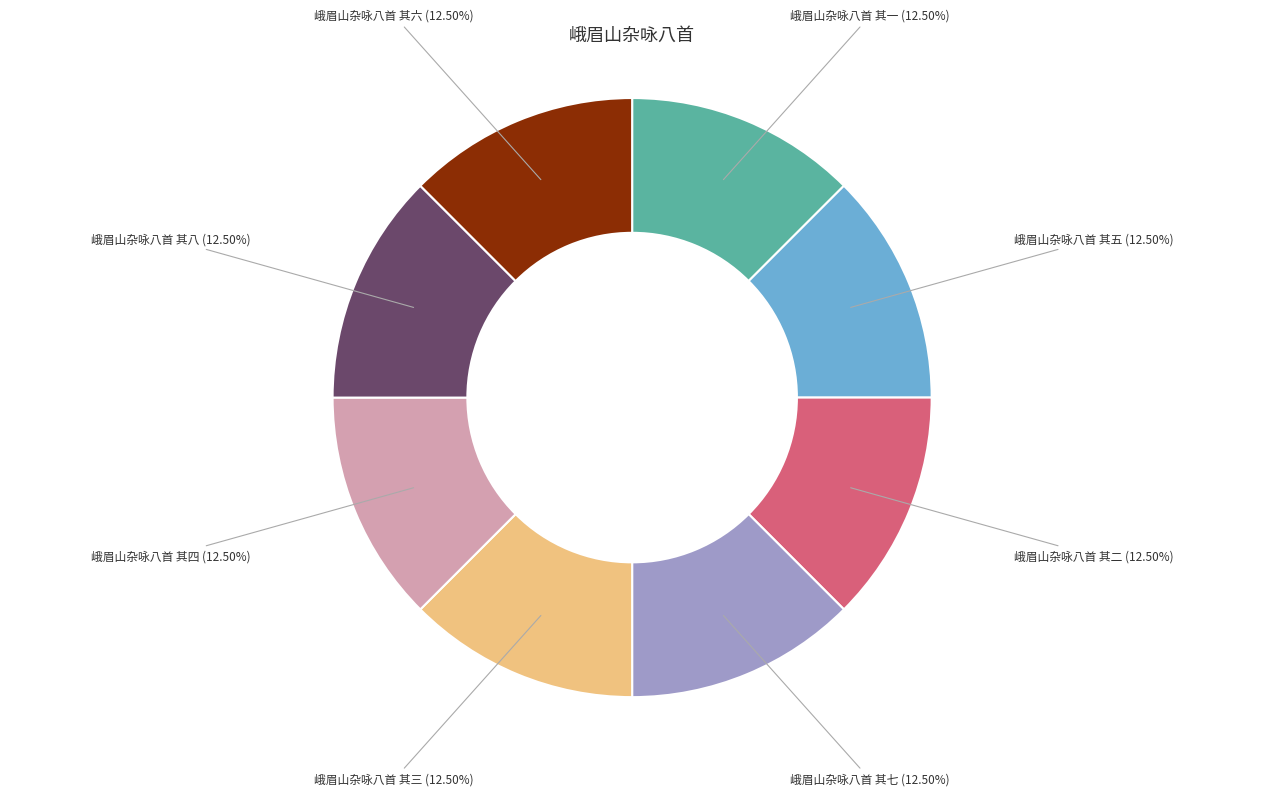

Is there a majority slice in this chart?

No